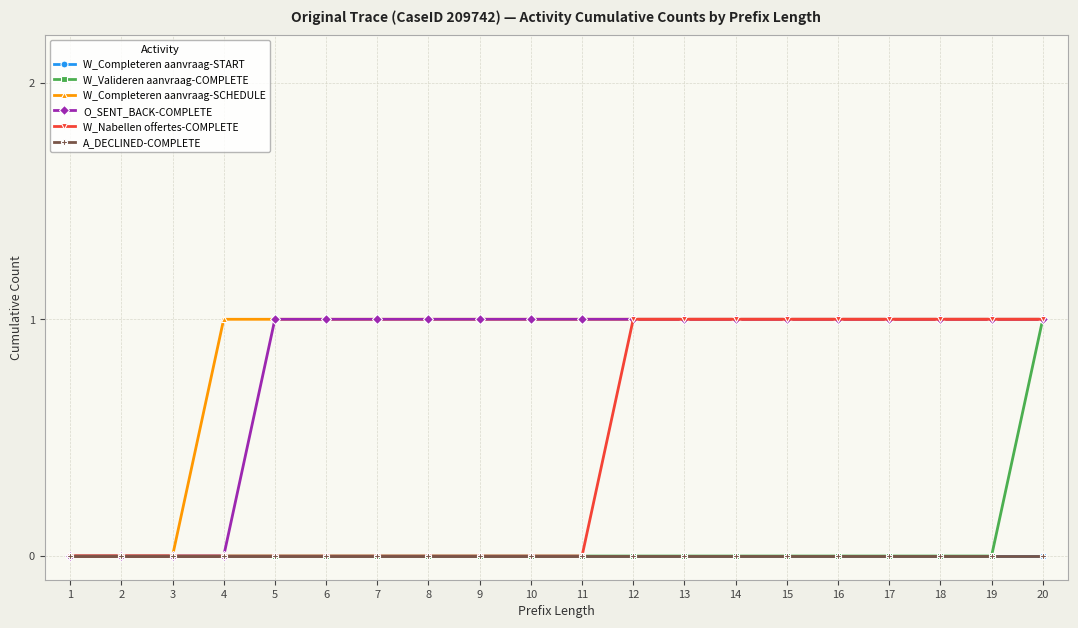

Does the chart have visible grid lines?

Yes